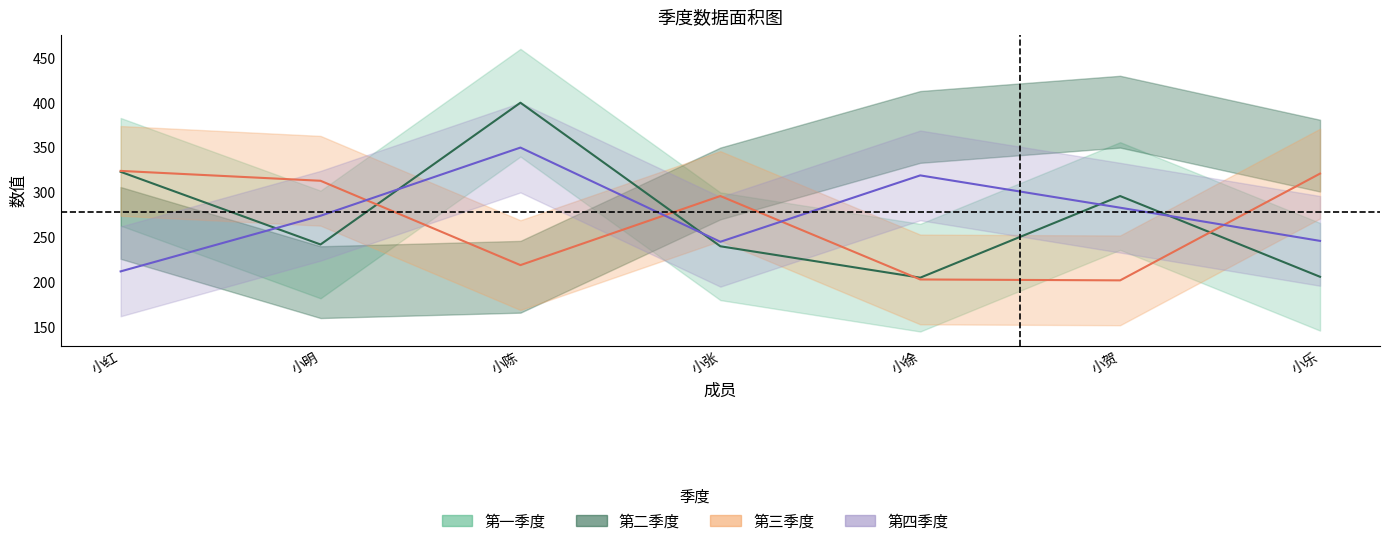

Which label corresponds to the smallest value in the chart?

小贺